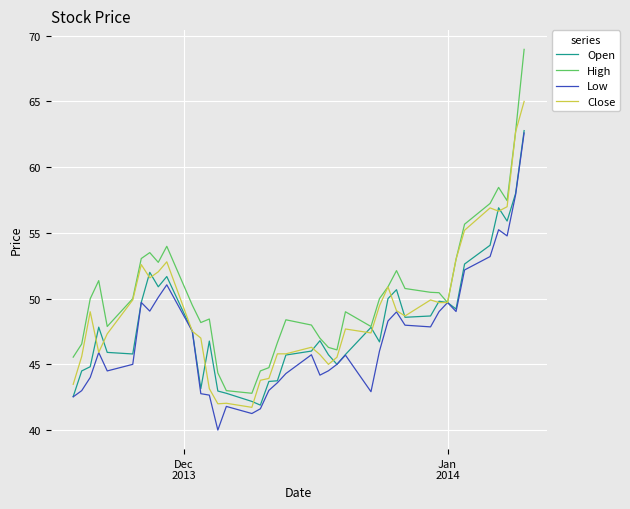

Which series has the widest spread of values?

High